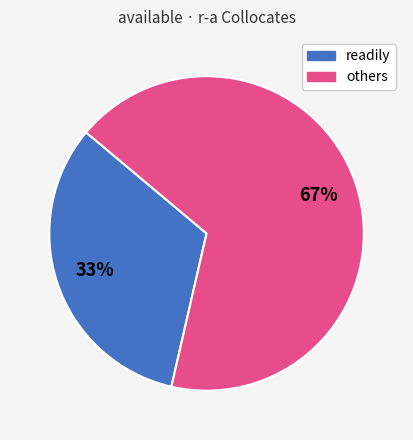

Is there a majority slice in this chart?

Yes